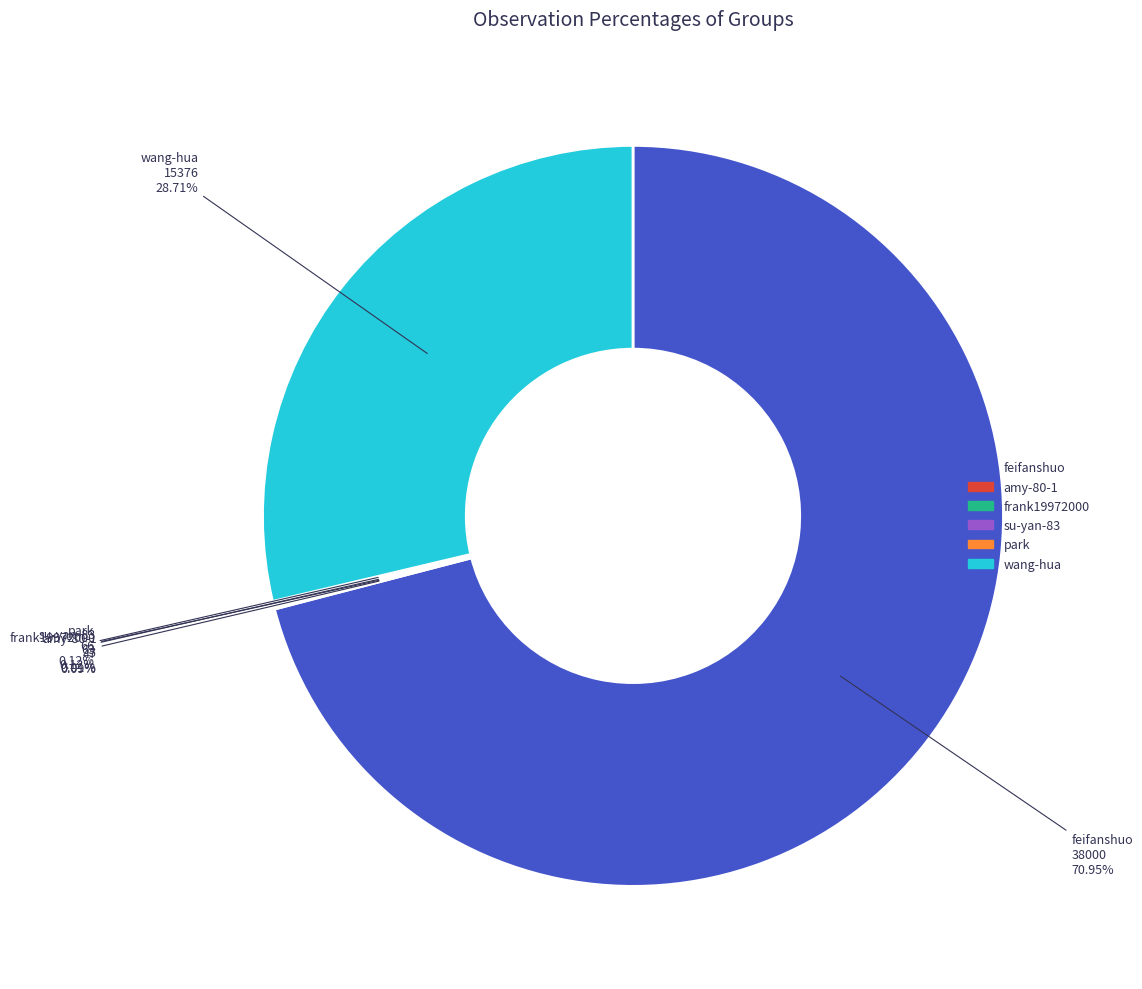

Is there a majority slice in this chart?

Yes